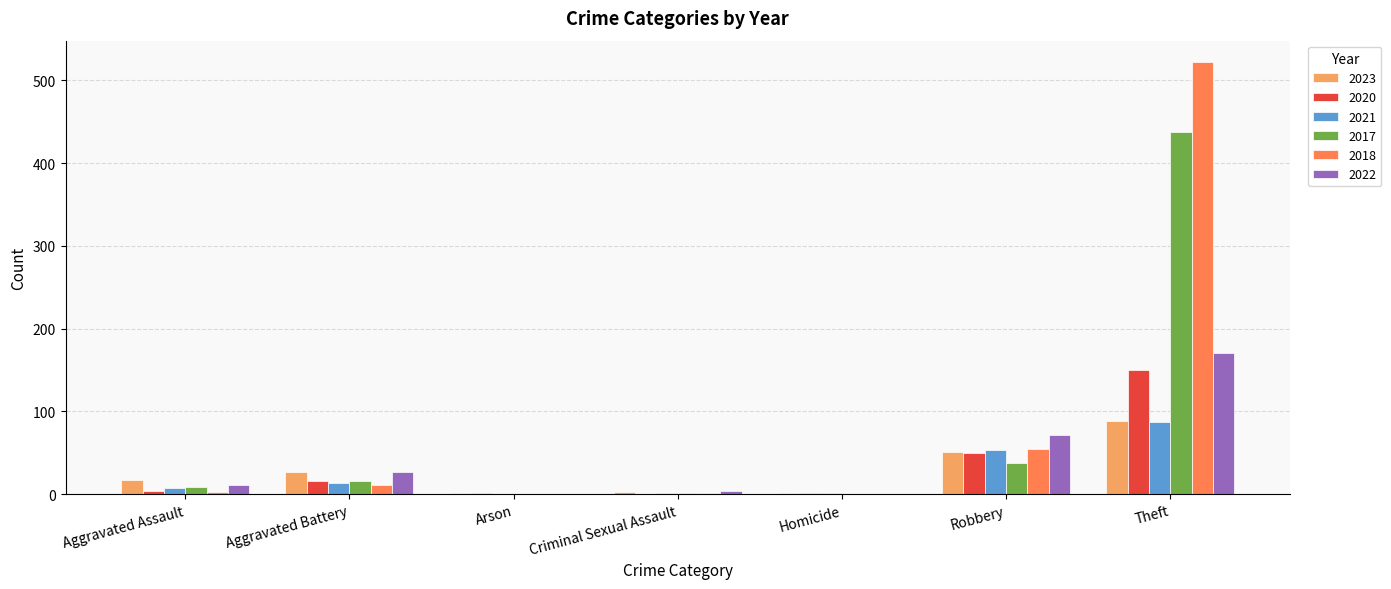

What is the total value across all series at Aggravated Assault?

51